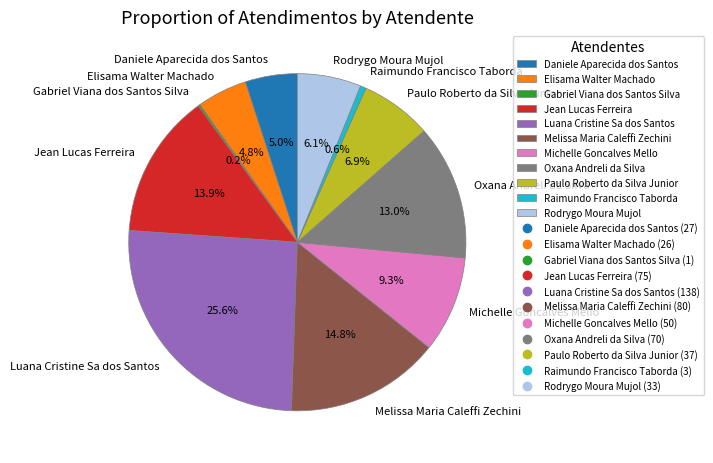

To the nearest percent, what is the average slice percentage?

9%